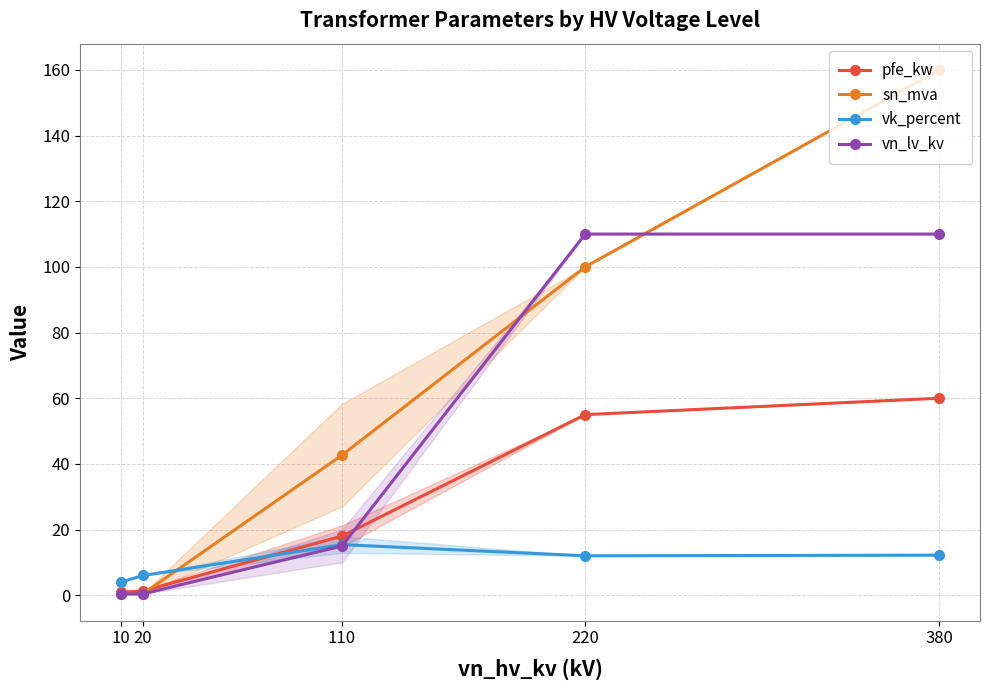

Rank the series at 20 from highest to lowest value.

vk_percent, pfe_kw, sn_mva, vn_lv_kv